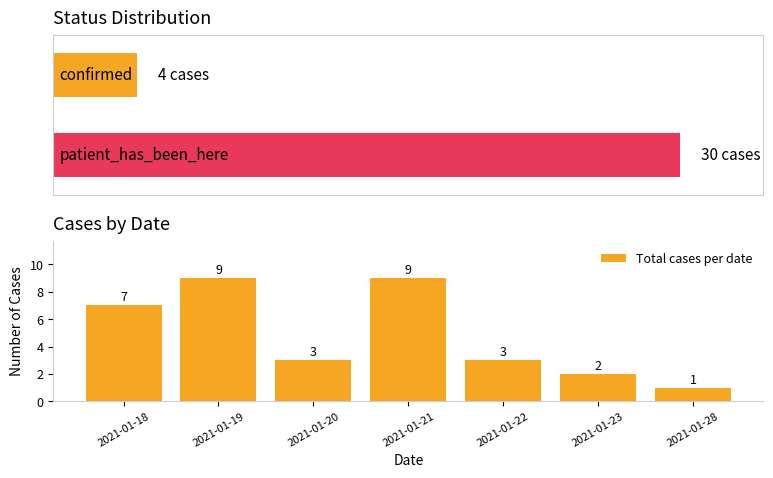

Rank the categories by value from highest to lowest.

2021-01-19, 2021-01-21, 2021-01-18, 2021-01-20, 2021-01-22, 2021-01-23, 2021-01-28